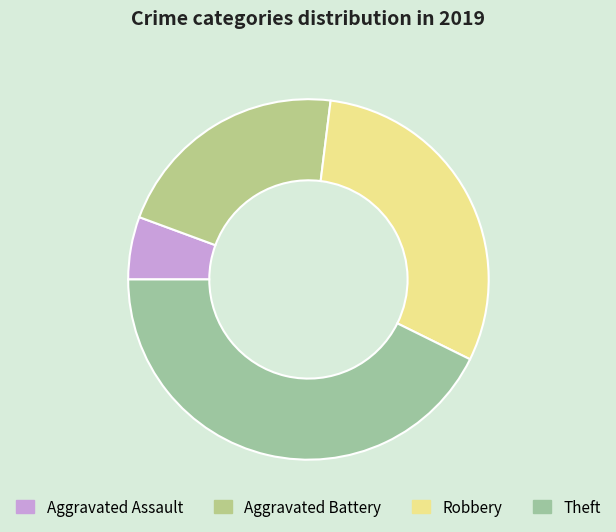

Do Robbery and Theft together represent more than half of the pie?

Yes